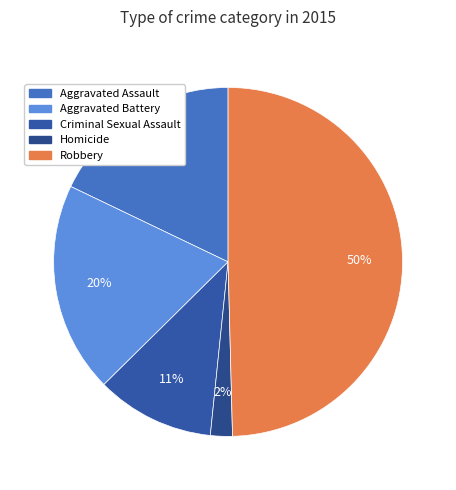

To the nearest percent, what is the average slice percentage?

20%